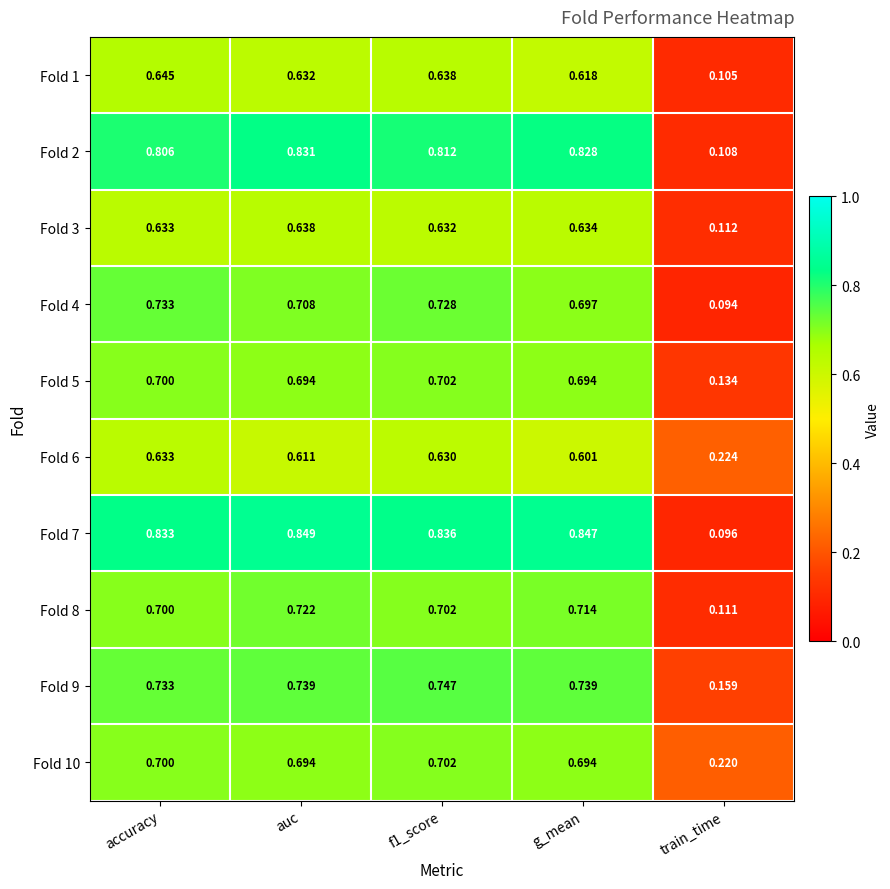

At which label does Fold 1 reach its peak?

accuracy